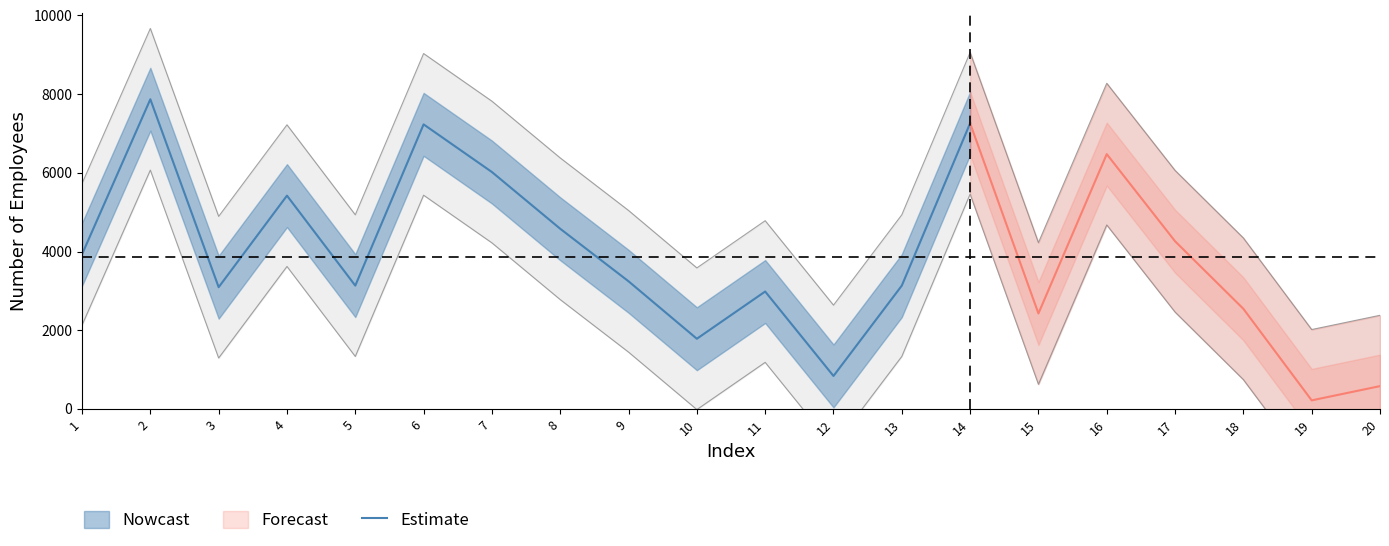

Is it true that the value at 4 is 5422?

True